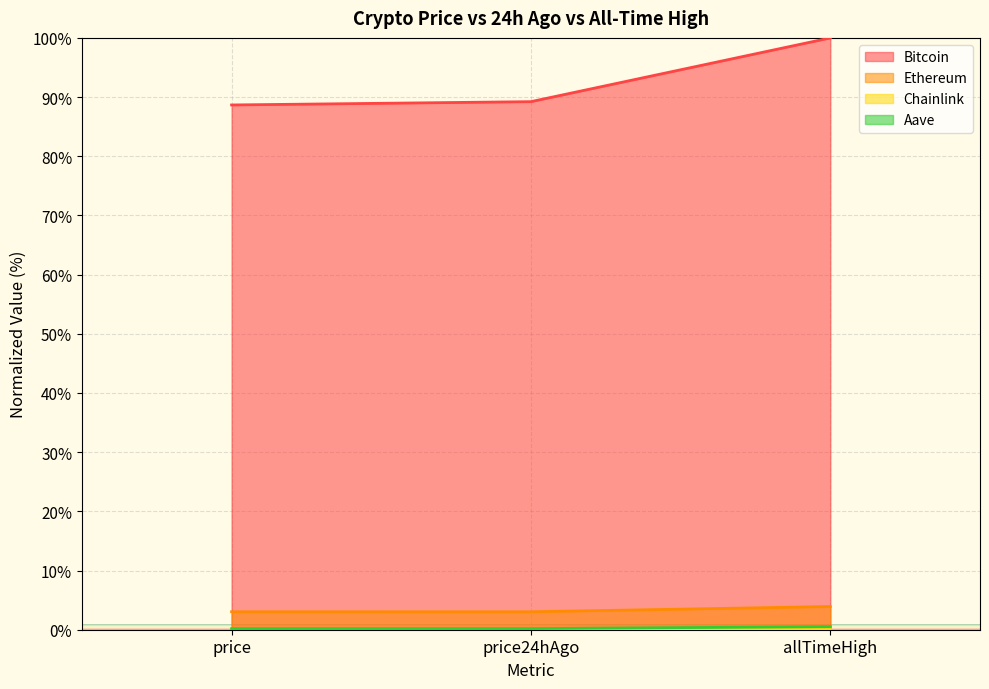

List the labels in order of Aave value, largest first.

allTimeHigh, price24hAgo, price